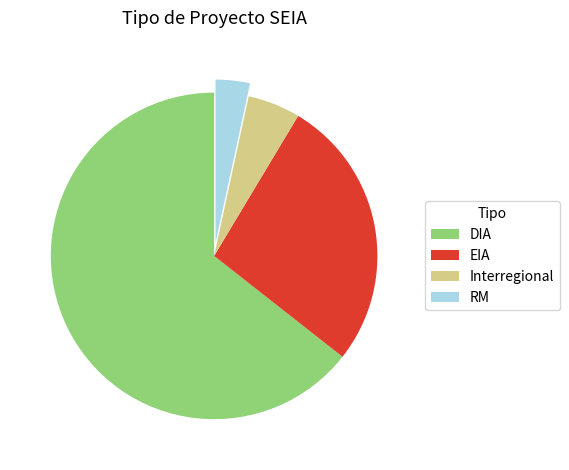

Combined, do DIA and Interregional account for over 50%?

Yes